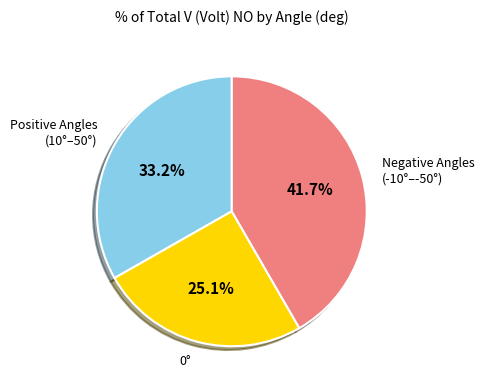

Count the number of slices in the pie.

3